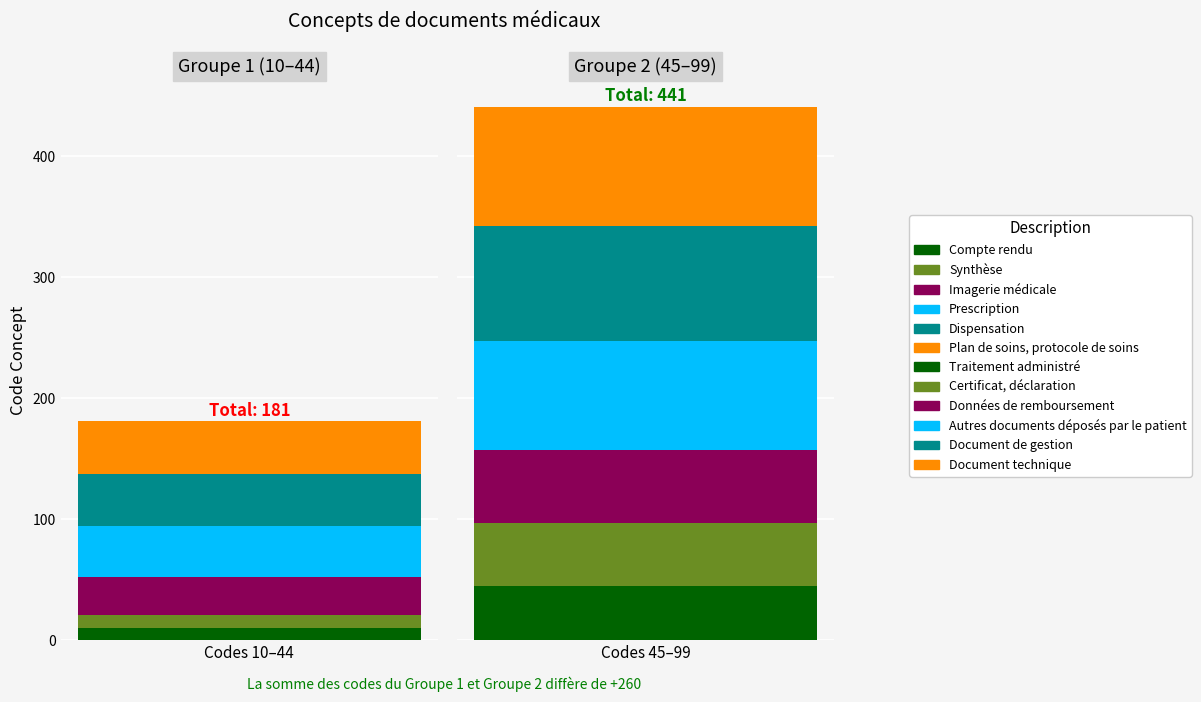

What is the sum of the values at Plan de soins, protocole de soins and Compte rendu?

54